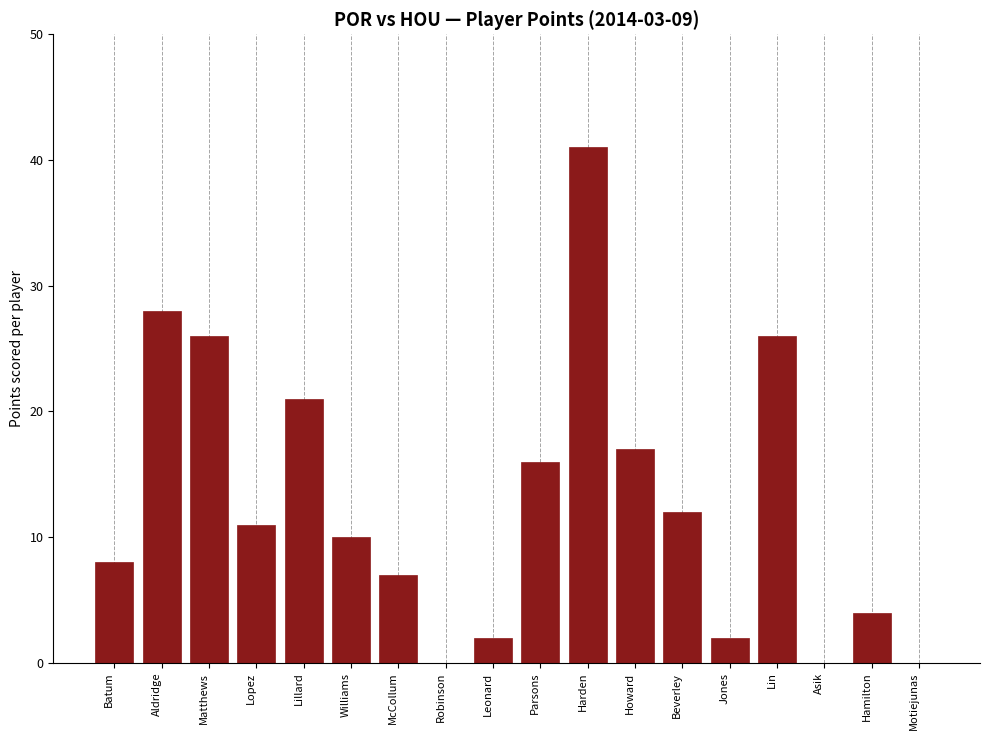

Reading right to left, extract all data points from this chart.

Motiejunas=0	Hamilton=4	Asik=0	Lin=26	Jones=2	Beverley=12	Howard=17	Harden=41	Parsons=16	Leonard=2	Robinson=0	McCollum=7	Williams=10	Lillard=21	Lopez=11	Matthews=26	Aldridge=28	Batum=8